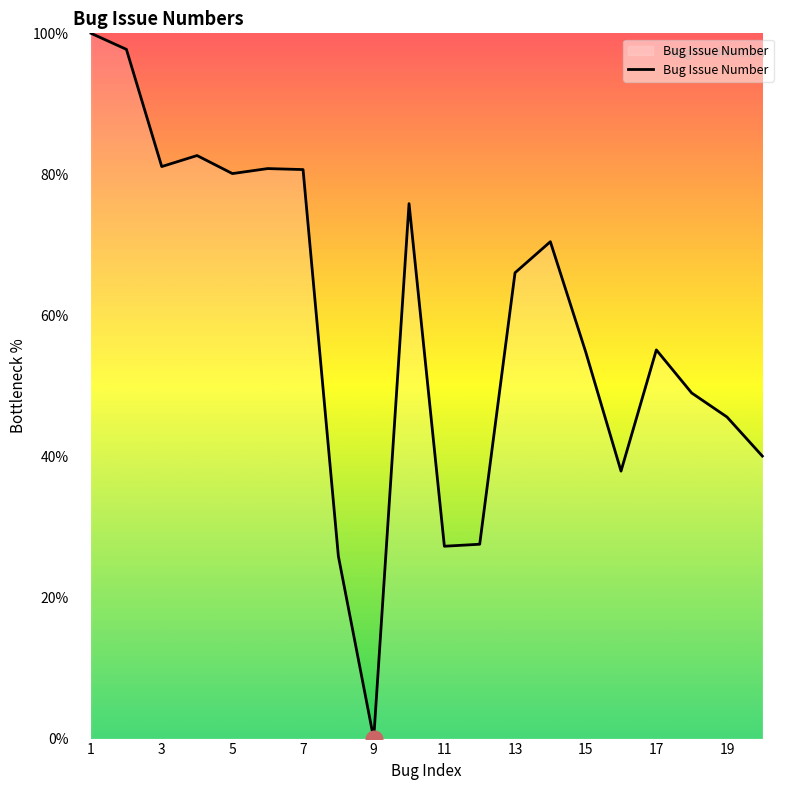

What is the difference between the maximum and minimum values?

100.0